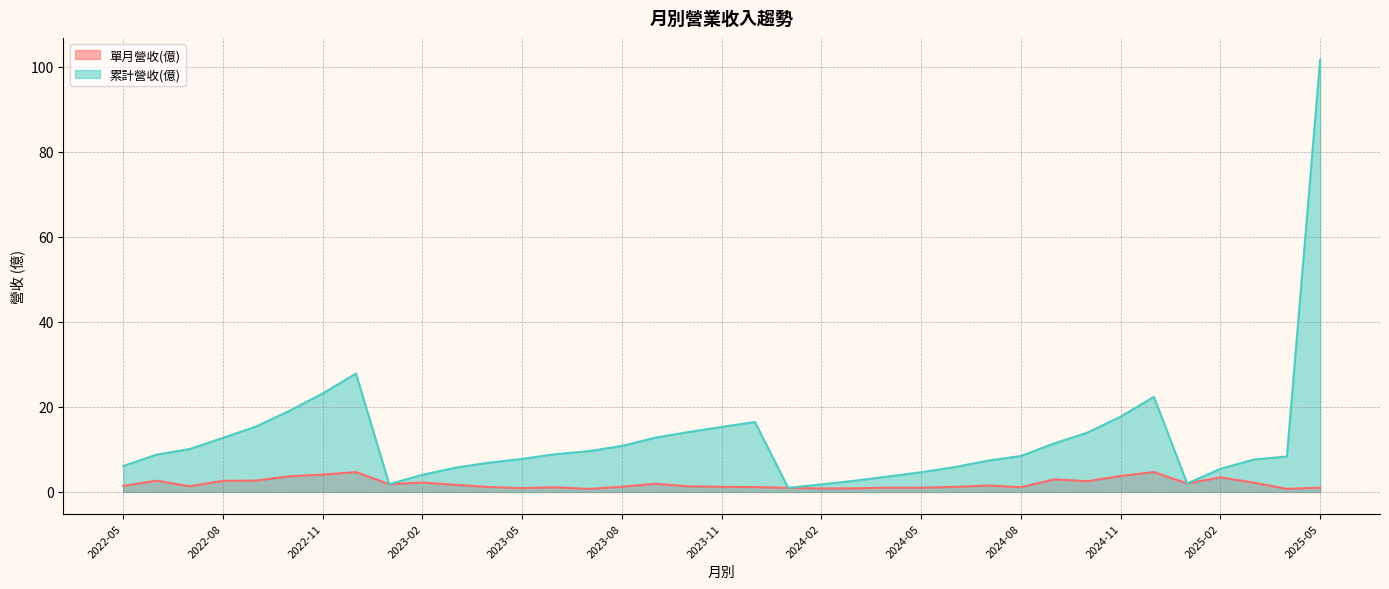

Which series has the largest total across all categories?

累計營收(億)